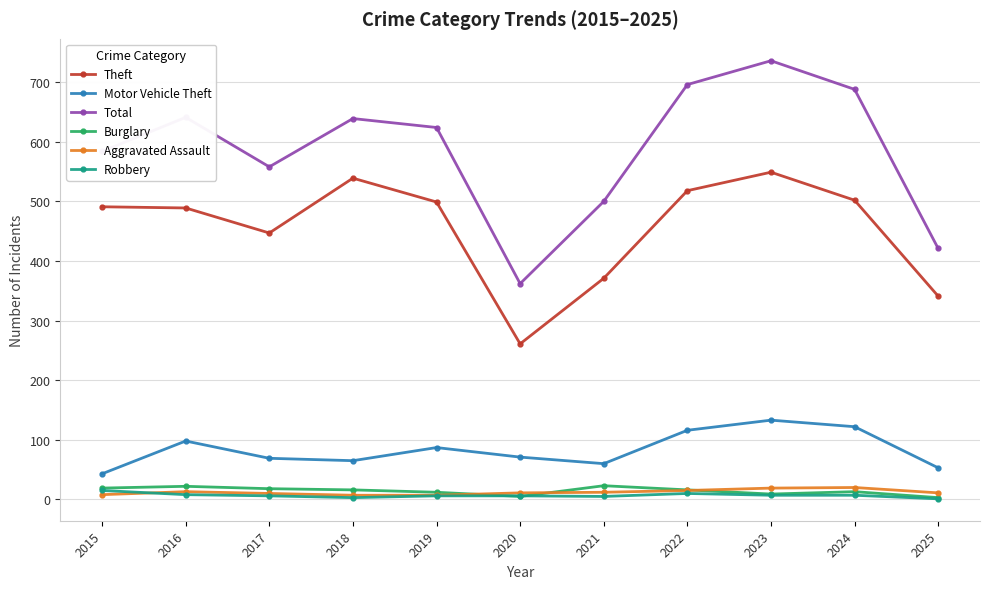

What is the minimum value for Total?

362